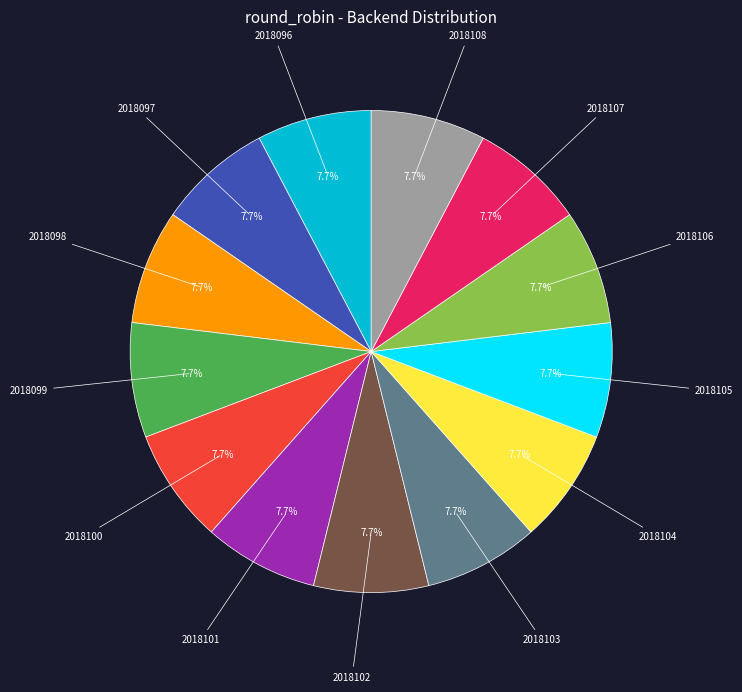

Is there a majority slice in this chart?

No